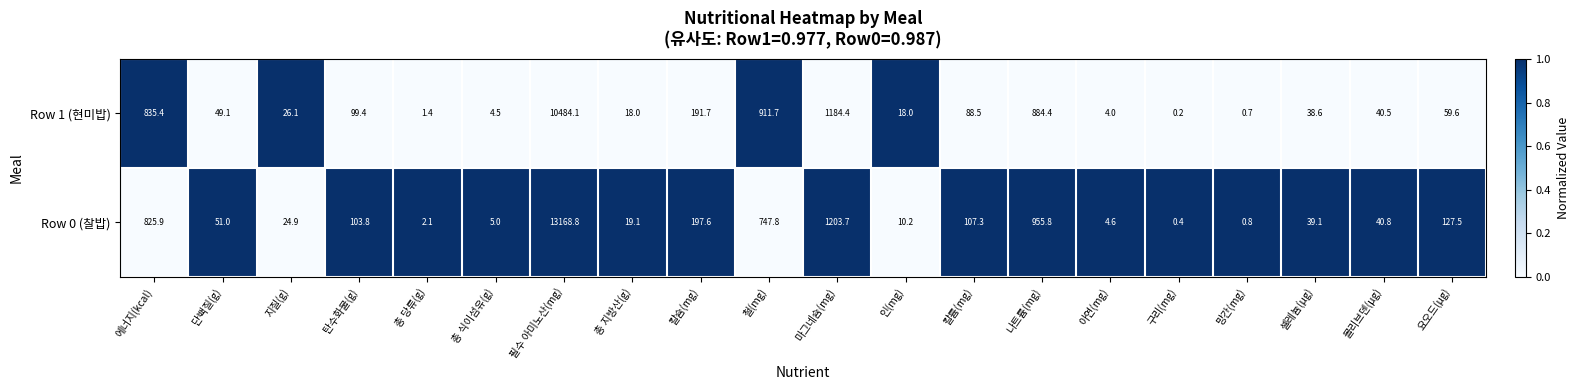

Rank the series at 칼슘(mg) from highest to lowest value.

Row 0 (찰밥), Row 1 (현미밥)